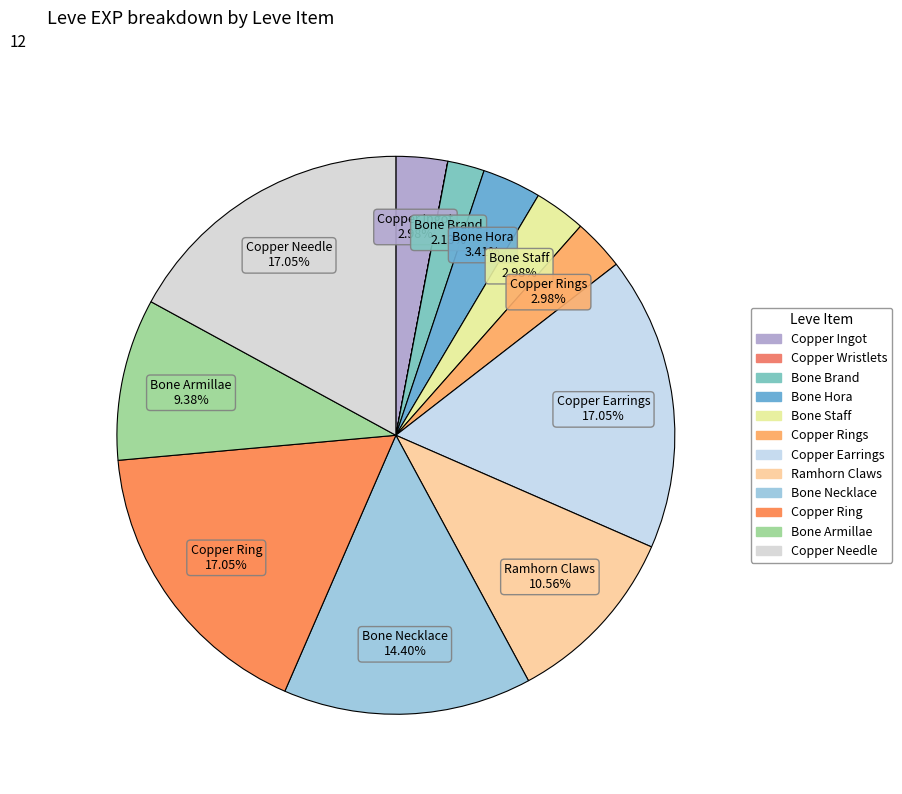

True or false: Copper Earrings accounts for 17% of the total.

True